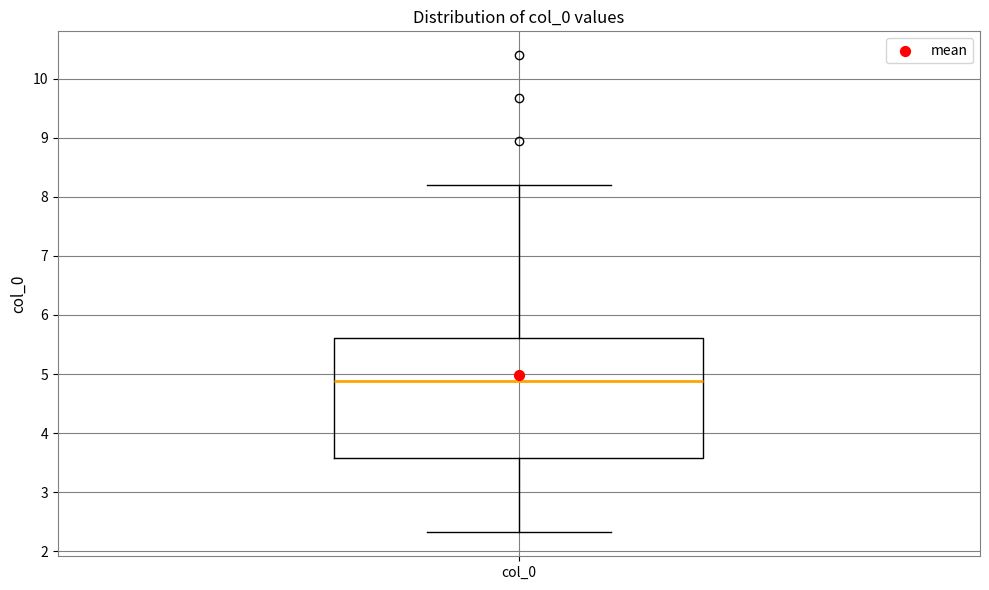

Where does the lower whisker of the box for col_0 end on the y-axis? The values are not printed on the chart, so give them approximately, as read against the axis.

2.3